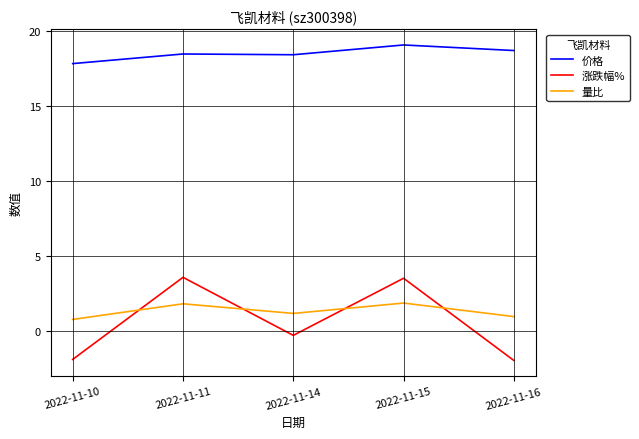

The value of 价格 at 2022-11-15 is 6.4. True or false?

False